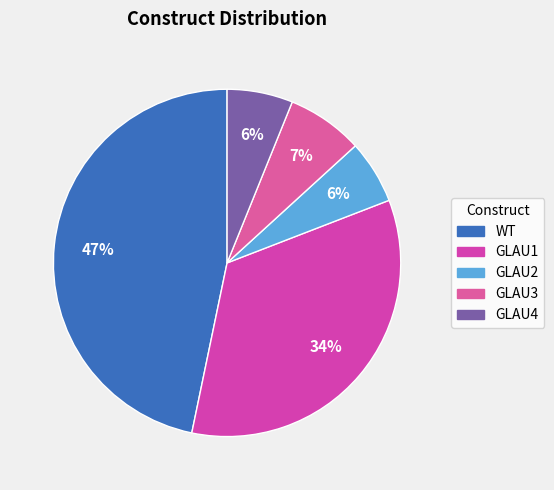

True or false: GLAU4 accounts for 6% of the total.

True